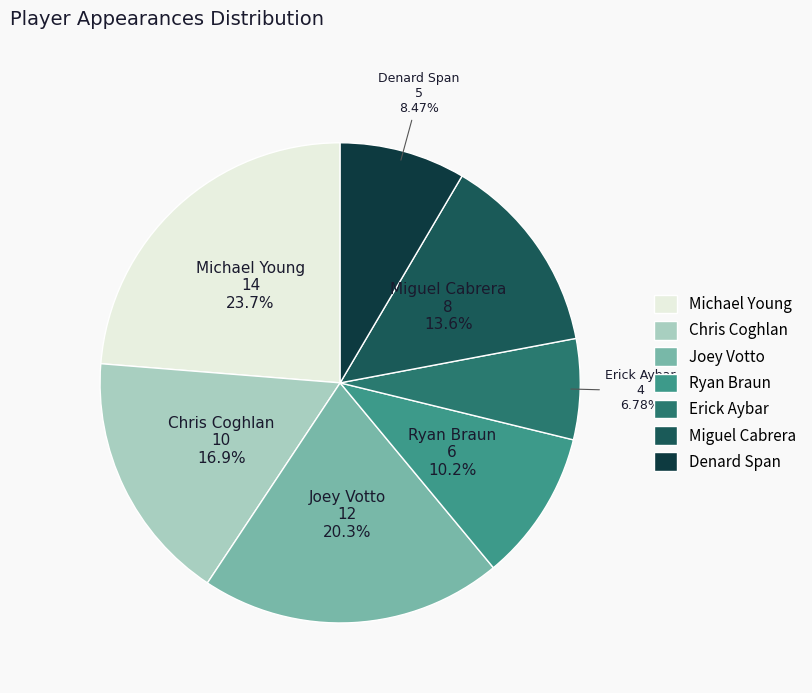

To the nearest percent, what portion does Miguel Cabrera represent?

14%